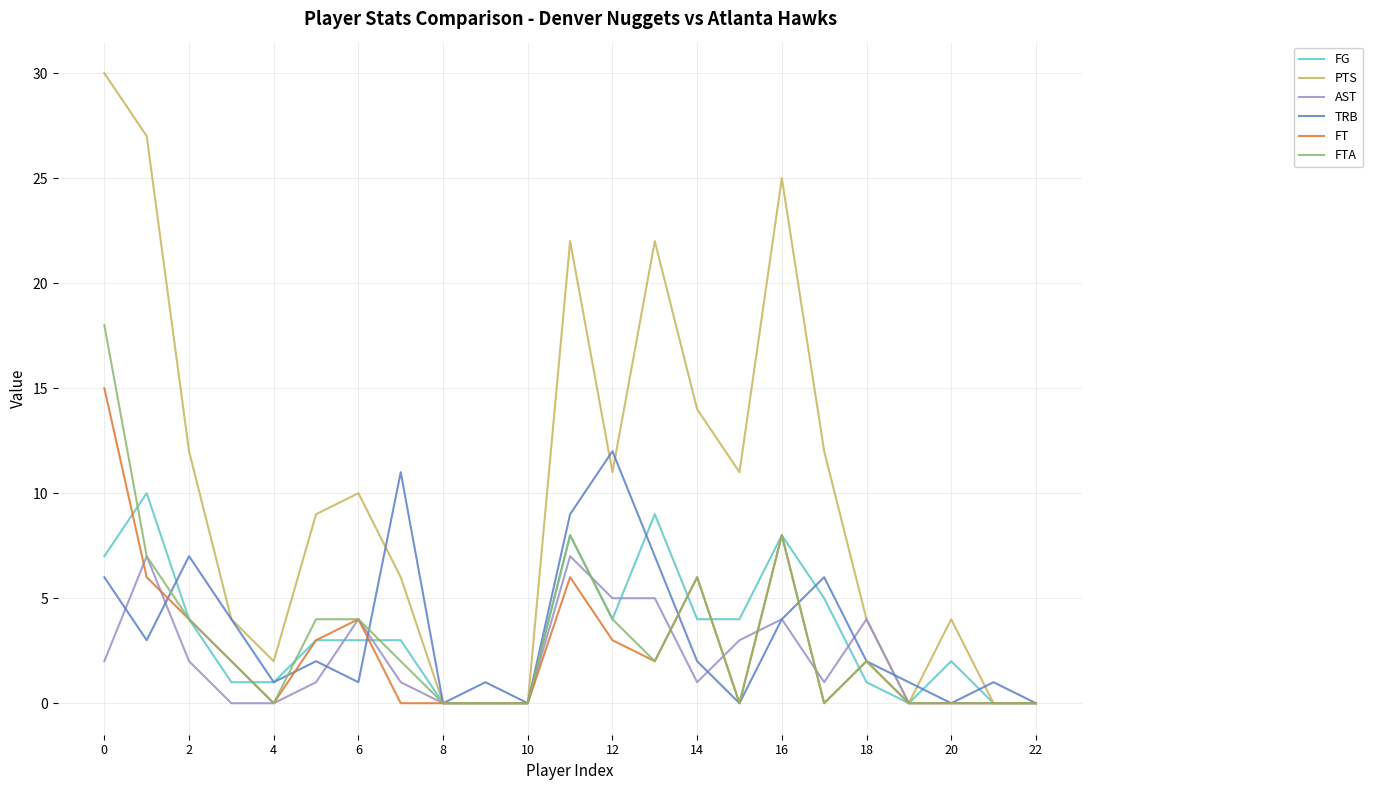

What is the greatest value displayed?

30